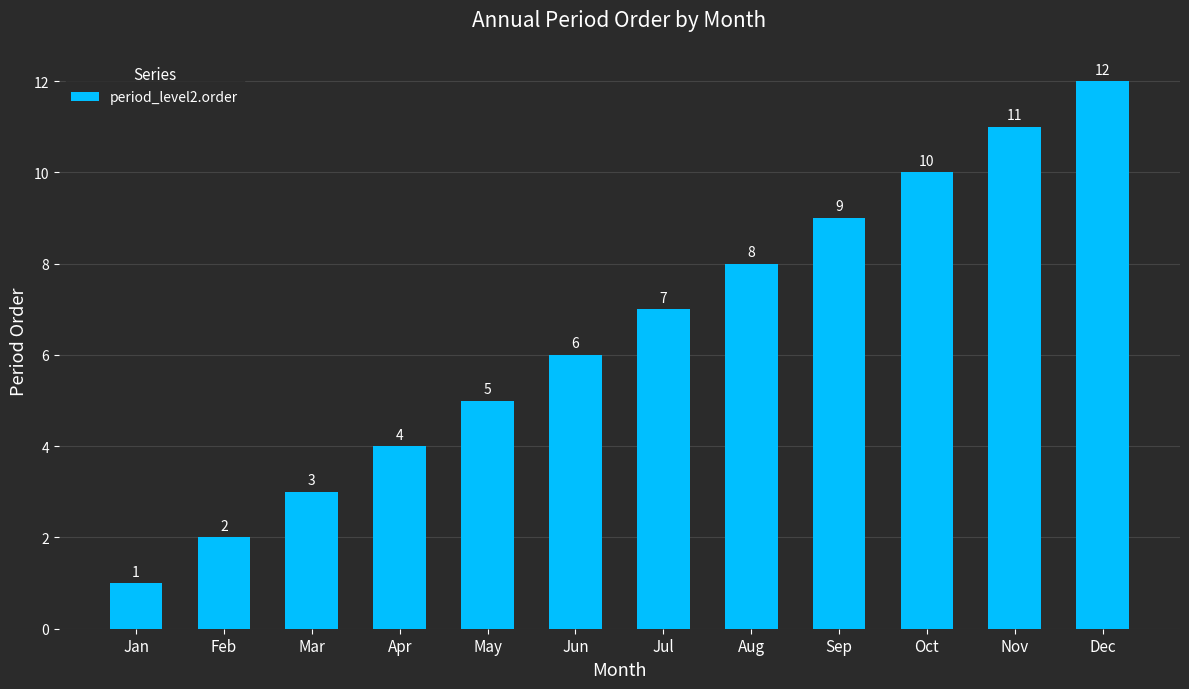

Reading left to right, transcribe all the data shown in this chart.

1	2	3	4	5	6	7	8	9	10	11	12